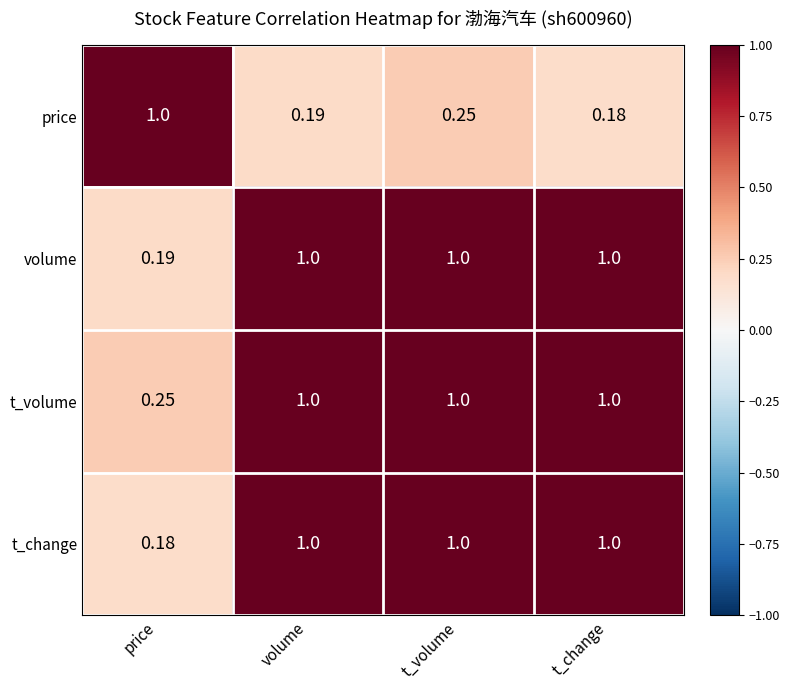

Which series has the largest total across all categories?

t_volume